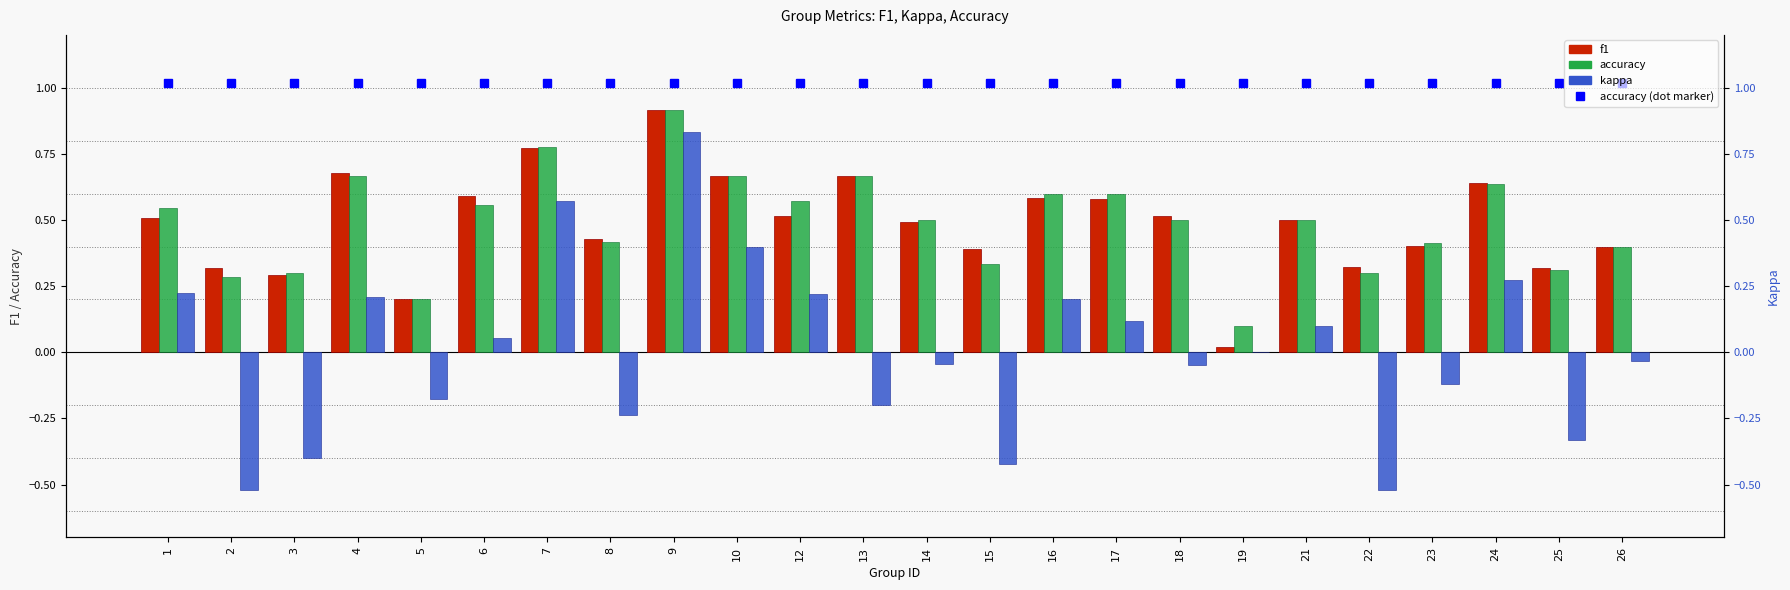

What is the sum of the f1 values at 19 and 24?

0.7